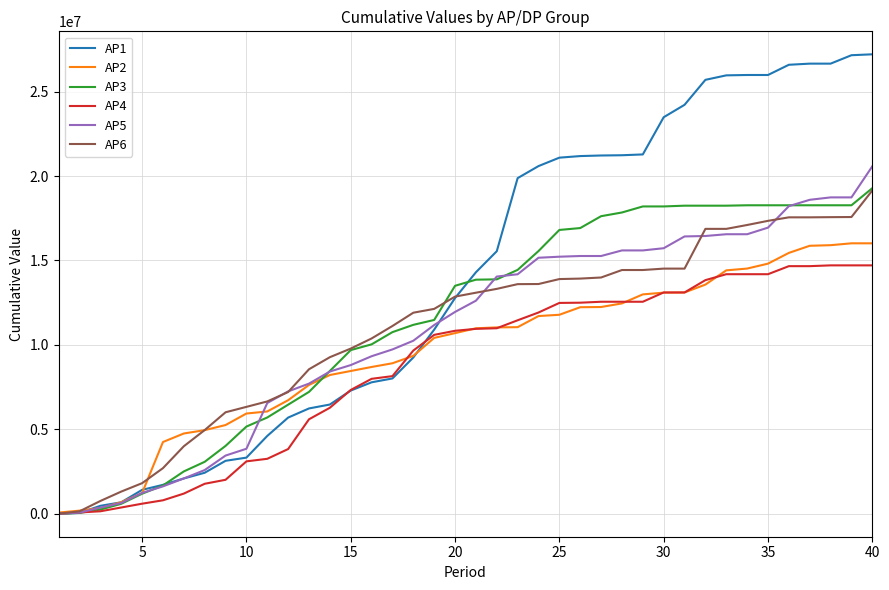

At how many categories does at least one series exceed 8203142?

28